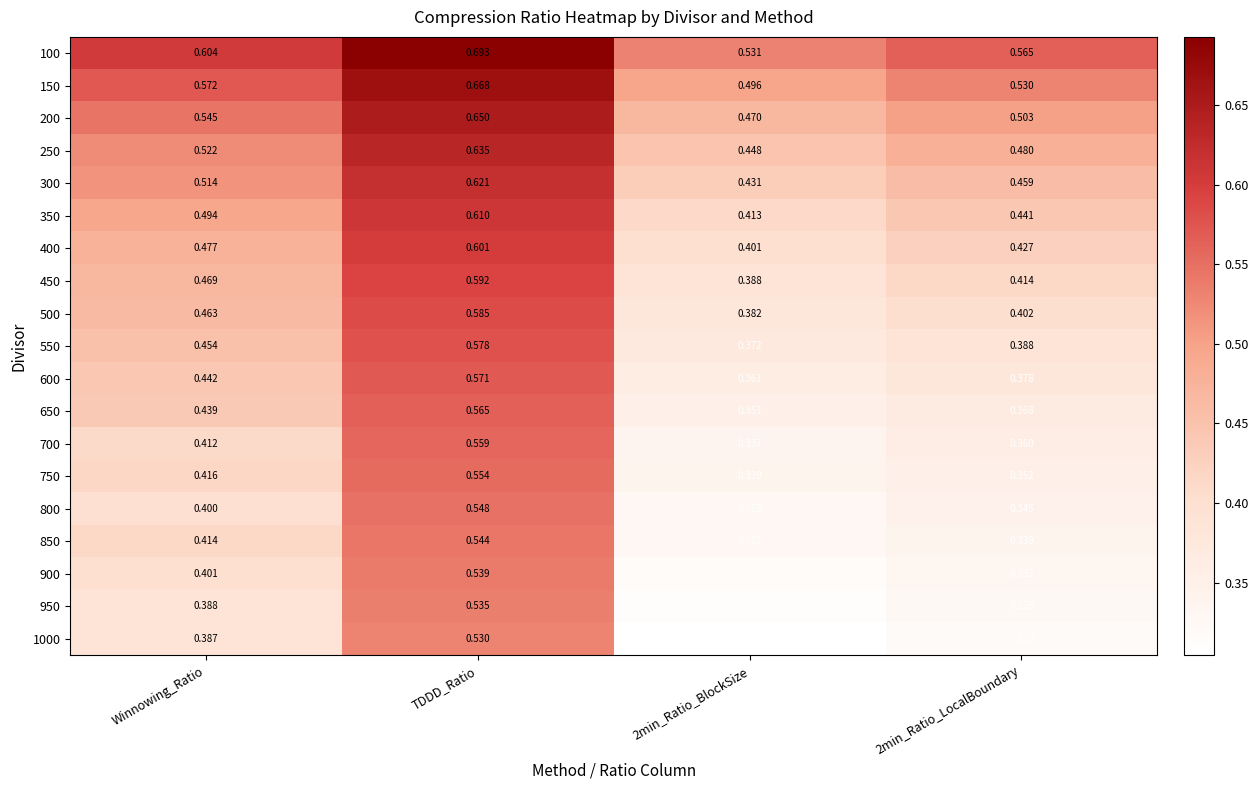

Which category has the highest value in the 800 series?

TDDD_Ratio